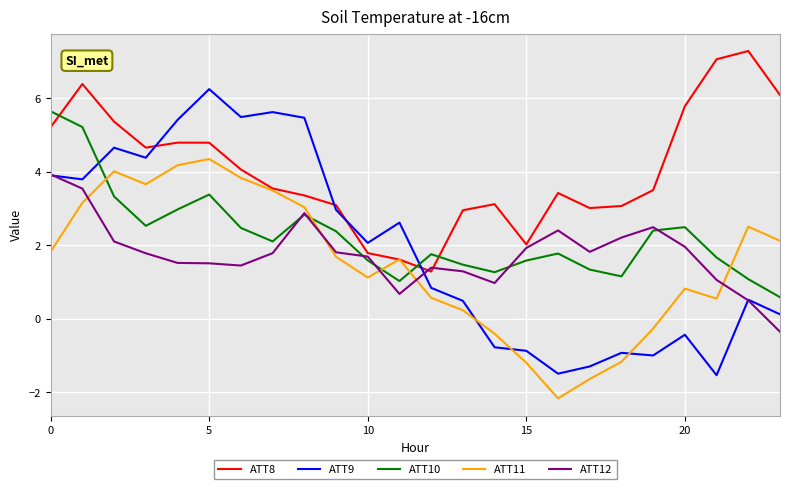

Which series has the largest total across all categories?

ATT8